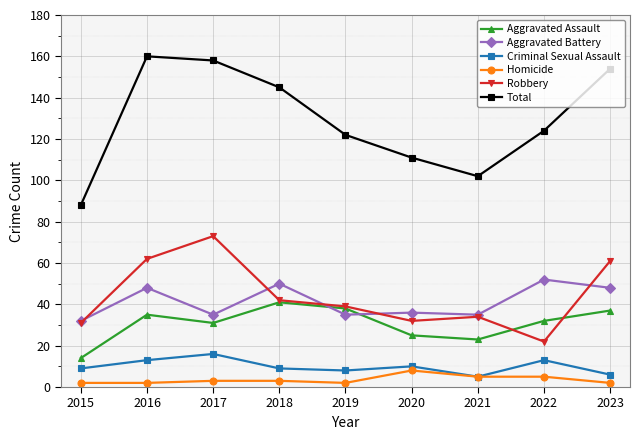

The Robbery series shows 62 at 2016. True or false?

True